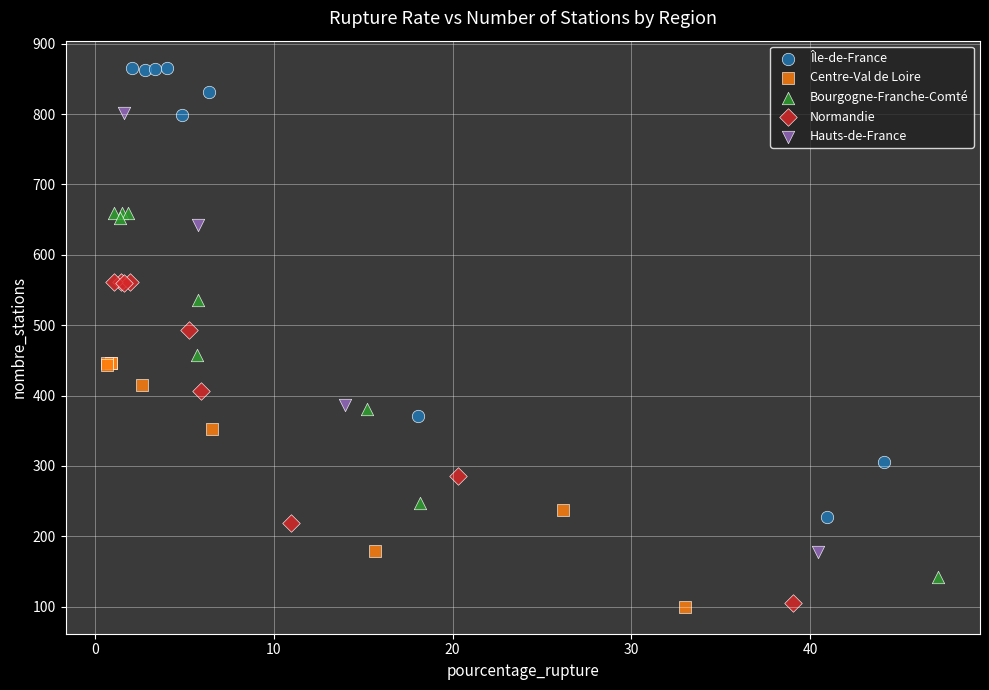

Which series has the largest Y range (max minus min)?

Île-de-France